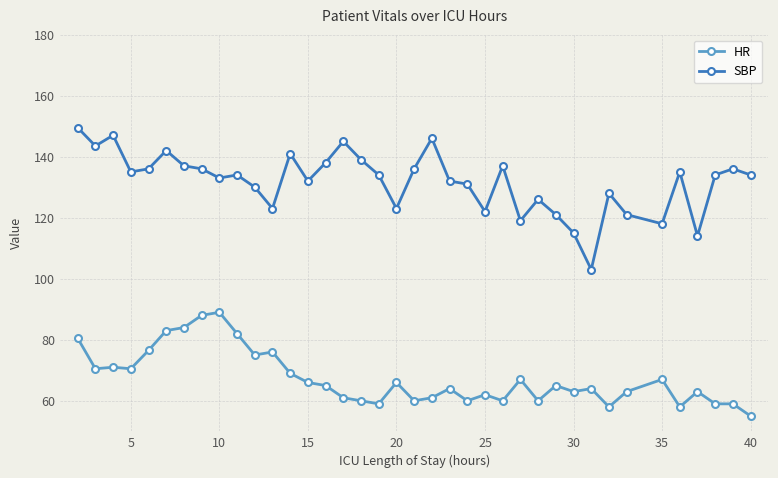

Which series has the largest range (max minus min)?

SBP